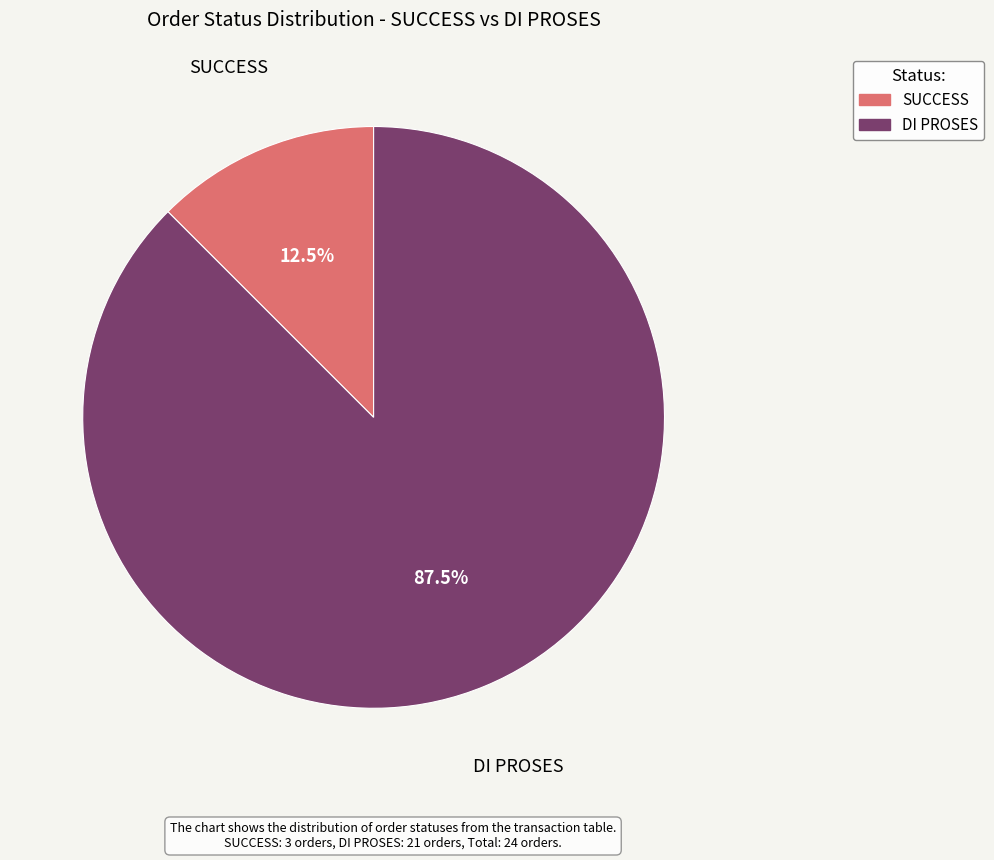

Which category has the smallest portion of the pie?

SUCCESS